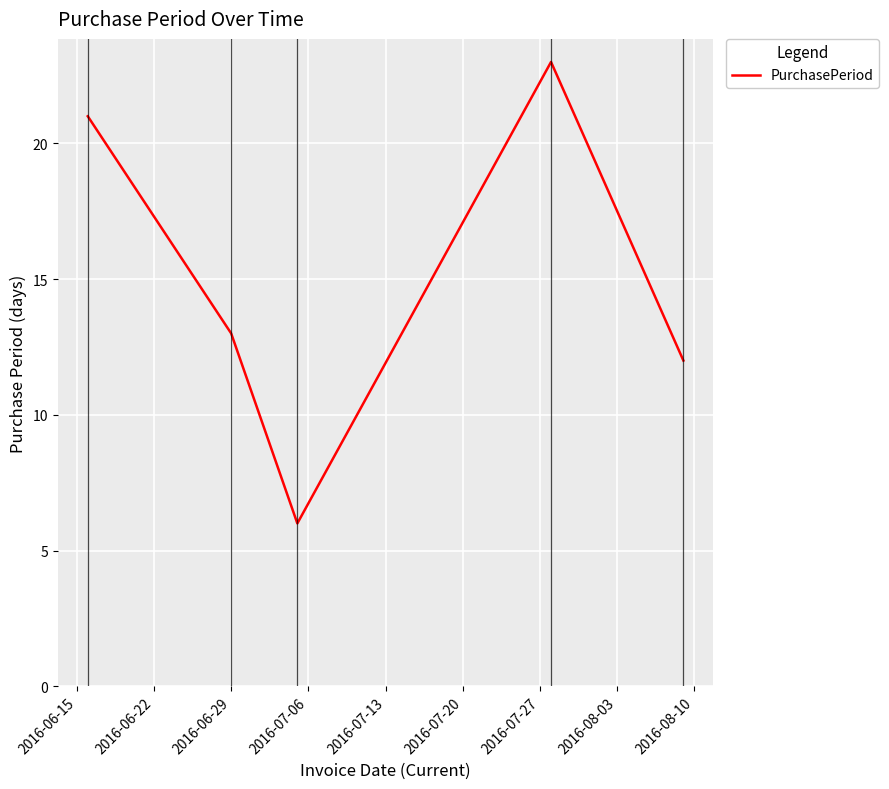

How many lines are shown in the chart?

1